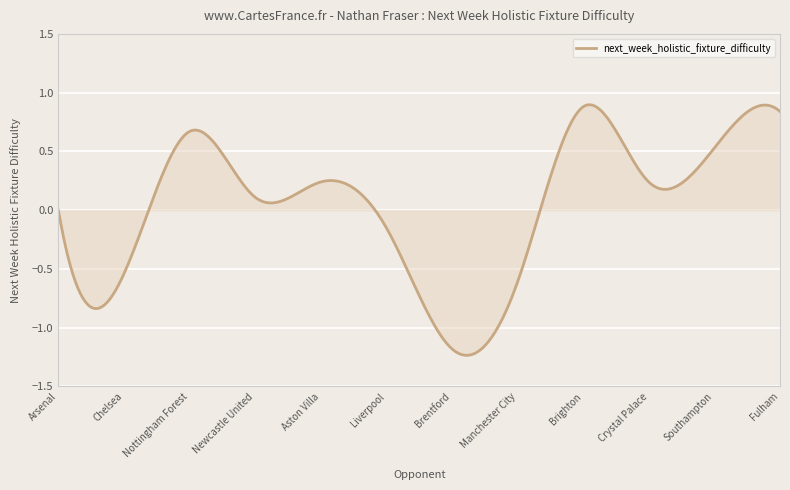

Does the chart display data point markers on the line(s)?

No